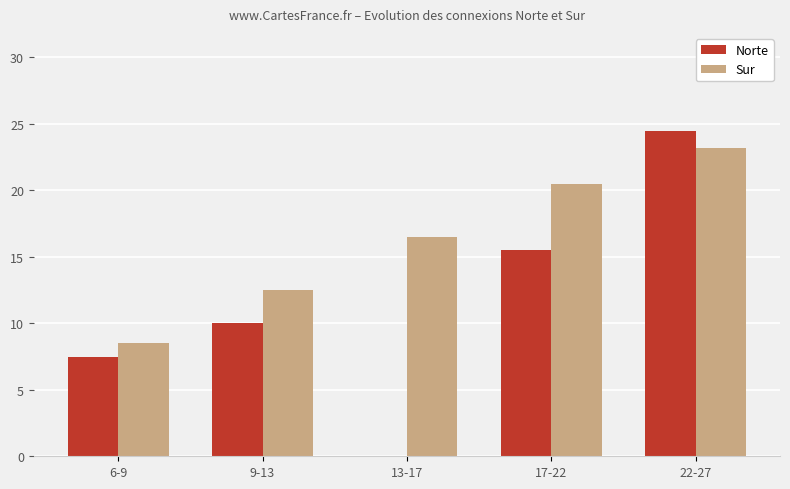

The value of Norte at 22-27 is 24.5. True or false?

True